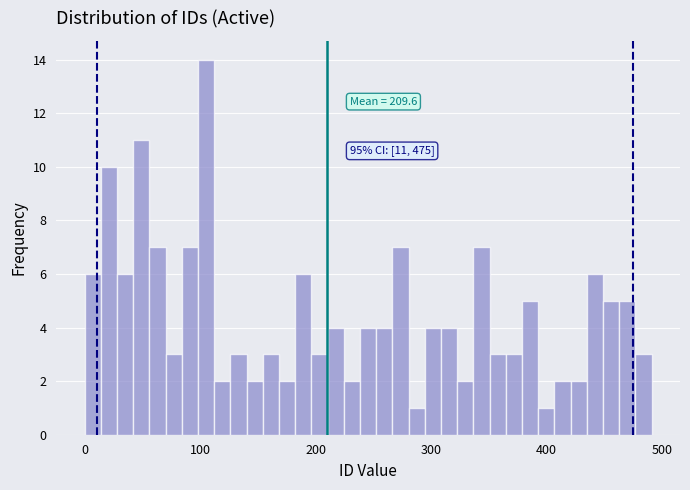

Around what value on the x-axis is the tallest bar? Give the approximate position of its centre, as read against the axis.

110